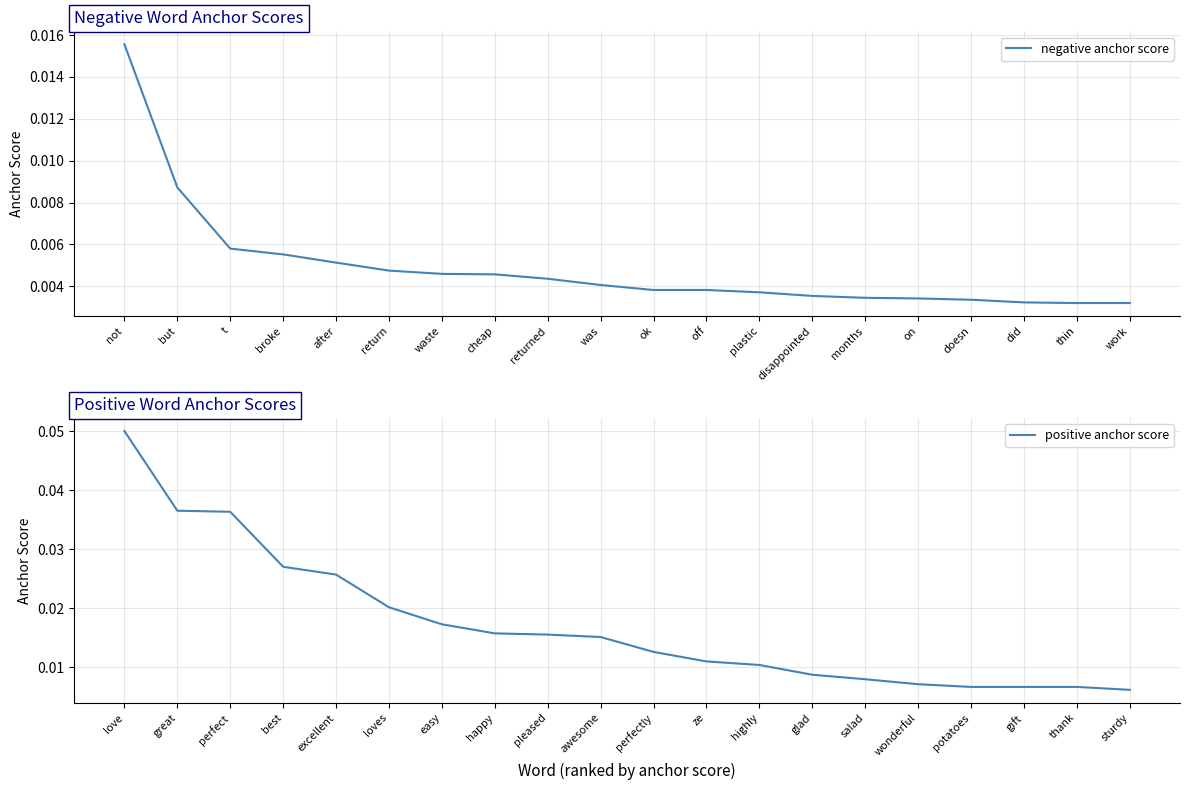

What are all the series names shown in the legend?

negative anchor score, positive anchor score